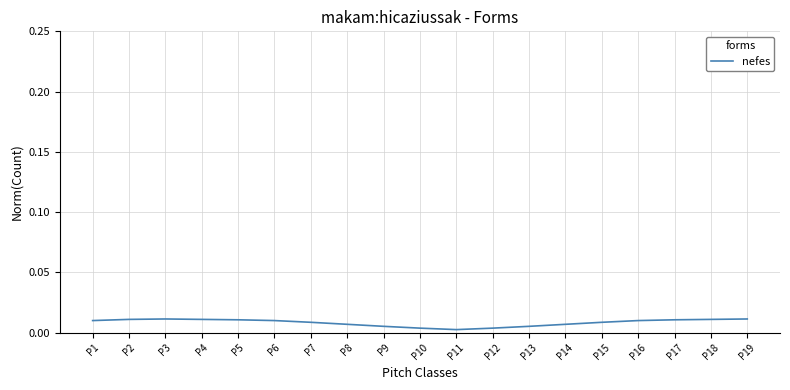

The value at P10 is 0.0. True or false?

True